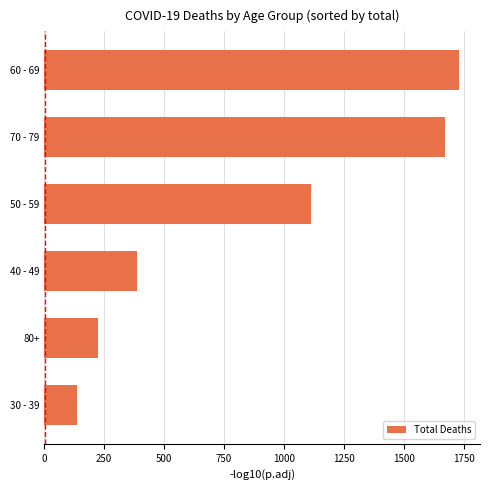

What is the difference between the values at 60 - 69 and 30 - 39?

1594